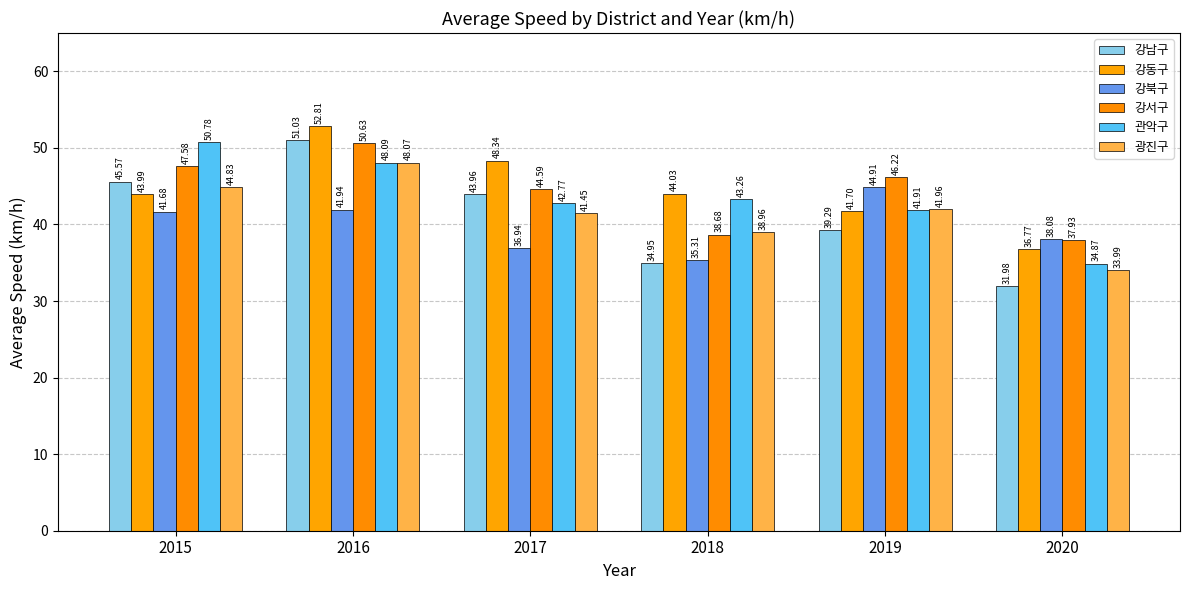

Reading right to left, what are all the values shown in this chart?

강남구: 2020=32.0	2019=39.3	2018=34.9	2017=44.0	2016=51.0	2015=45.6
강동구: 2020=36.8	2019=41.7	2018=44.0	2017=48.3	2016=52.8	2015=44.0
강북구: 2020=38.1	2019=44.9	2018=35.3	2017=36.9	2016=41.9	2015=41.7
강서구: 2020=37.9	2019=46.2	2018=38.7	2017=44.6	2016=50.6	2015=47.6
관악구: 2020=34.9	2019=41.9	2018=43.3	2017=42.8	2016=48.1	2015=50.8
광진구: 2020=34.0	2019=42.0	2018=39.0	2017=41.5	2016=48.1	2015=44.8